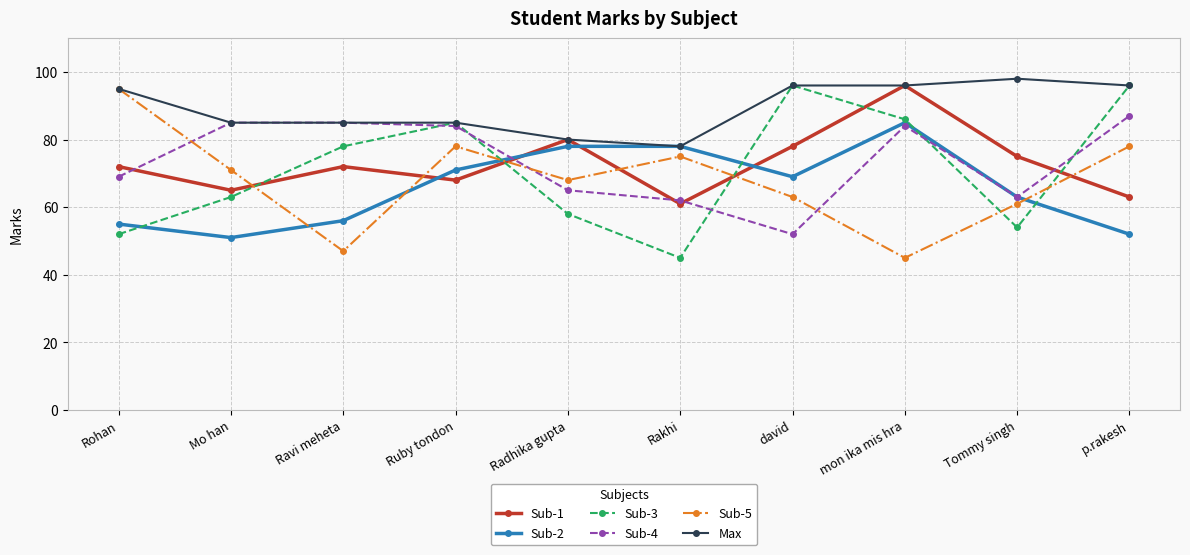

Is the value of Sub-1 at mon ika mis hra greater than the value of Sub-3 at Ruby tondon?

Yes